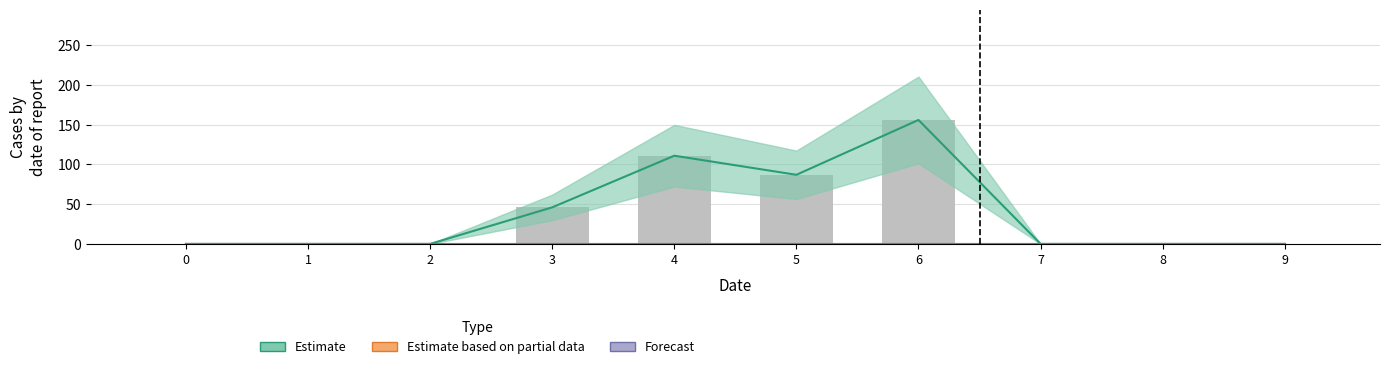

What is the difference between the second highest and minimum values in the Estimate series?

111